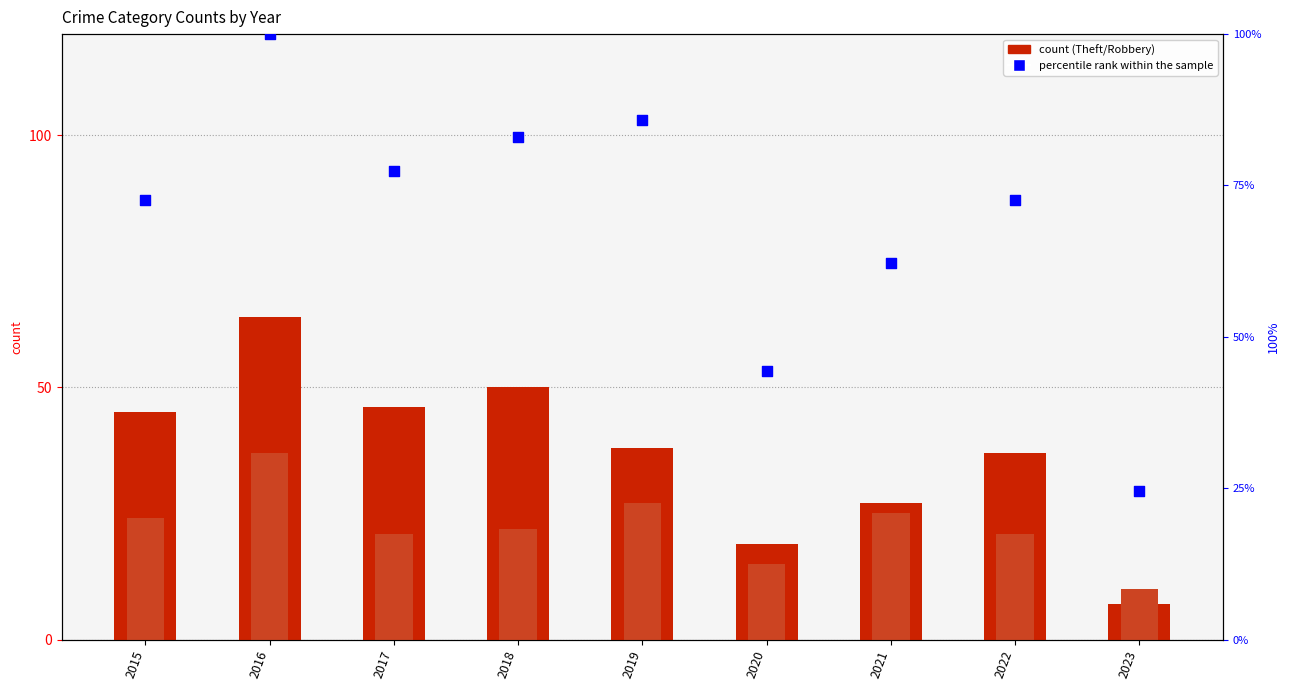

Which series has the largest Y range (max minus min)?

percentile rank within the sample